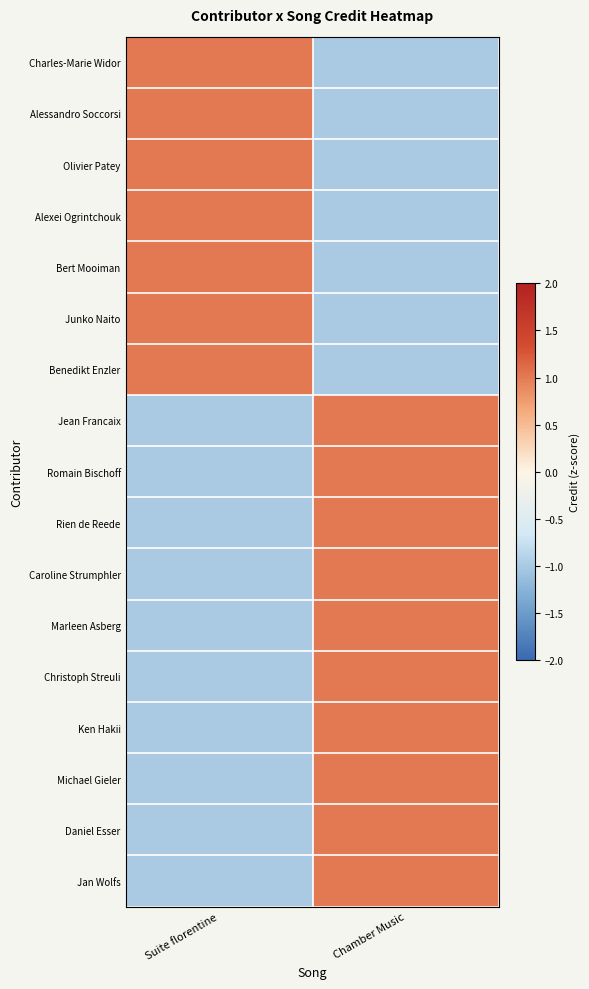

Reading right to left, list all the values displayed in this chart.

Charles-Marie Widor: Chamber Music=-1	Suite florentine=1
Alessandro Soccorsi: Chamber Music=-1	Suite florentine=1
Olivier Patey: Chamber Music=-1	Suite florentine=1
Alexei Ogrintchouk: Chamber Music=-1	Suite florentine=1
Bert Mooiman: Chamber Music=-1	Suite florentine=1
Junko Naito: Chamber Music=-1	Suite florentine=1
Benedikt Enzler: Chamber Music=-1	Suite florentine=1
Jean Francaix: Chamber Music=1	Suite florentine=-1
Romain Bischoff: Chamber Music=1	Suite florentine=-1
Rien de Reede: Chamber Music=1	Suite florentine=-1
Caroline Strumphler: Chamber Music=1	Suite florentine=-1
Marleen Asberg: Chamber Music=1	Suite florentine=-1
Christoph Streuli: Chamber Music=1	Suite florentine=-1
Ken Hakii: Chamber Music=1	Suite florentine=-1
Michael Gieler: Chamber Music=1	Suite florentine=-1
Daniel Esser: Chamber Music=1	Suite florentine=-1
Jan Wolfs: Chamber Music=1	Suite florentine=-1